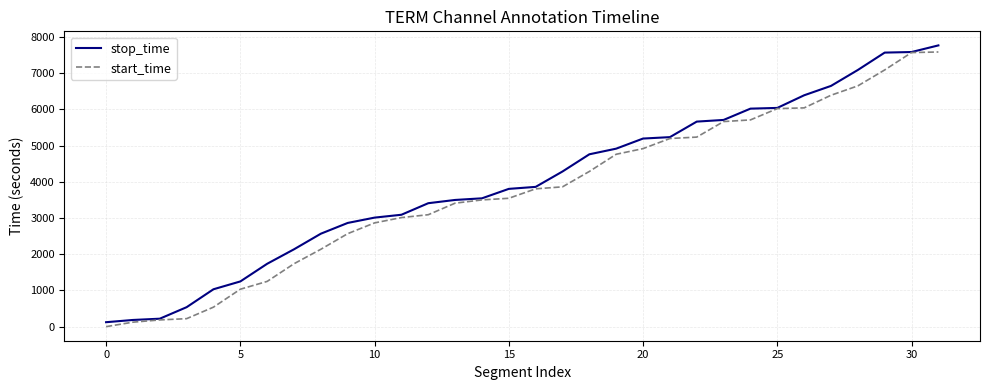

What is the average value of the stop_time series?

3994